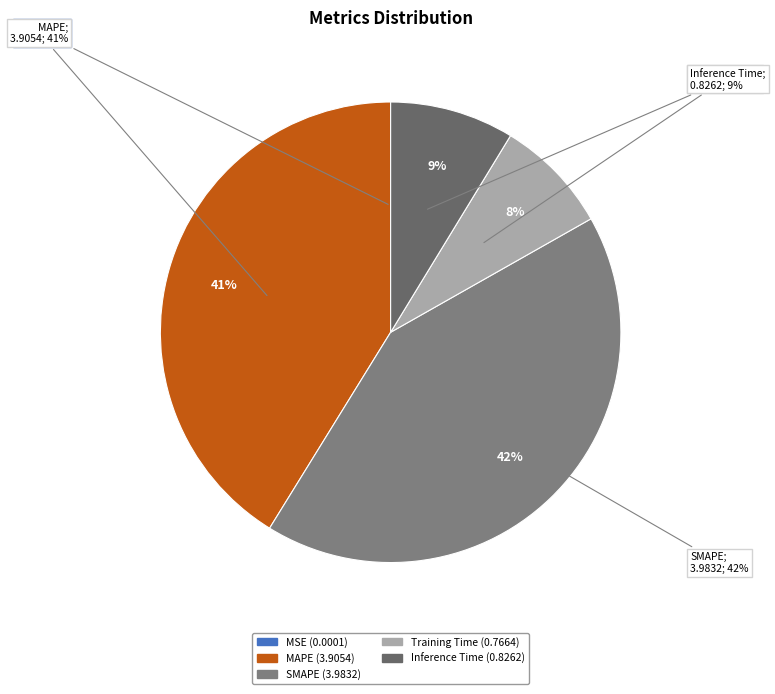

Which category has the biggest portion of the pie?

SMAPE